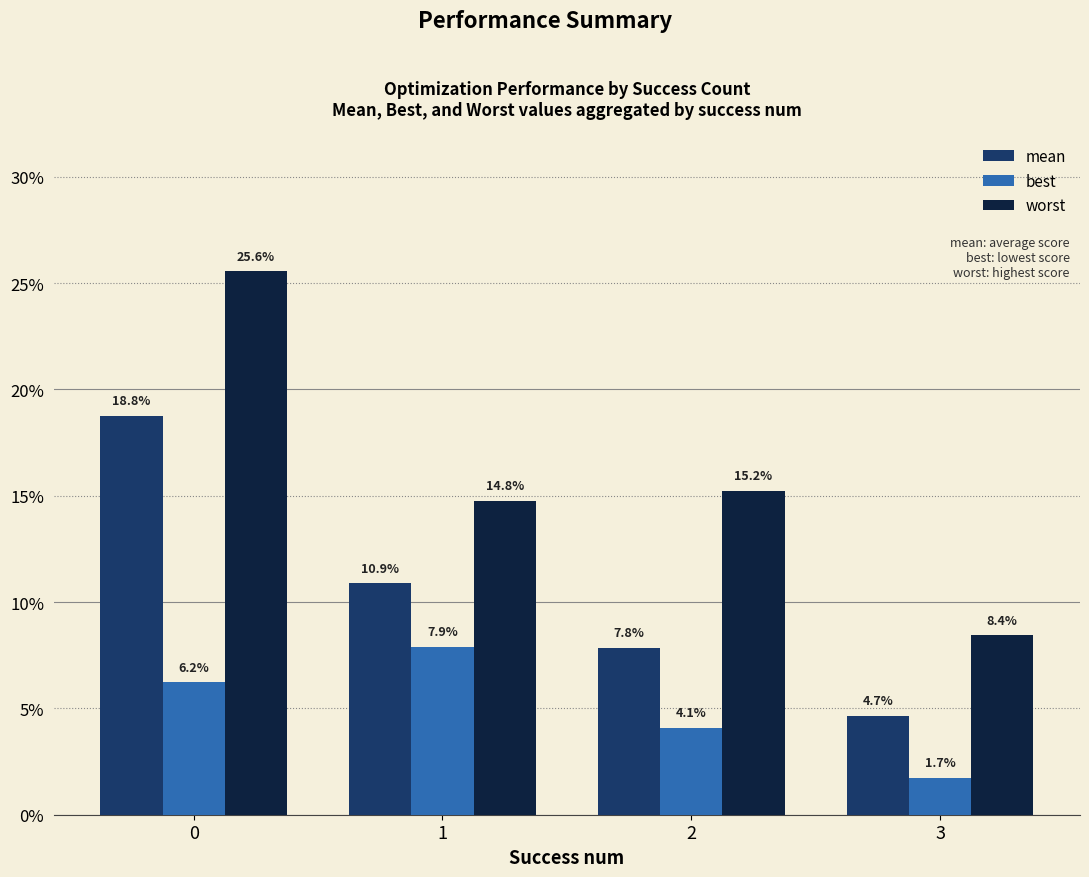

Are the bars horizontal?

No